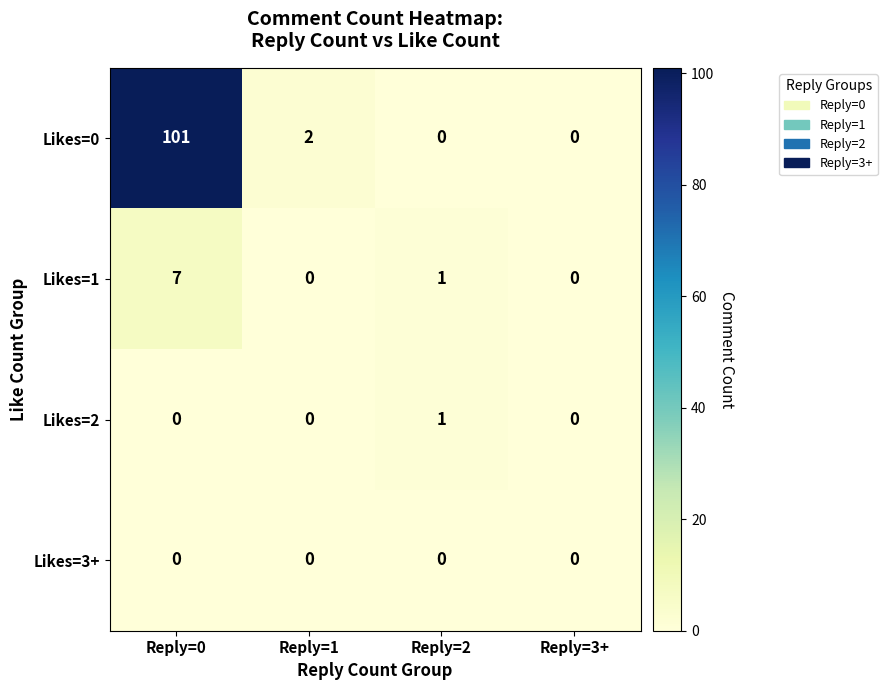

Count the number of data series in this chart.

4